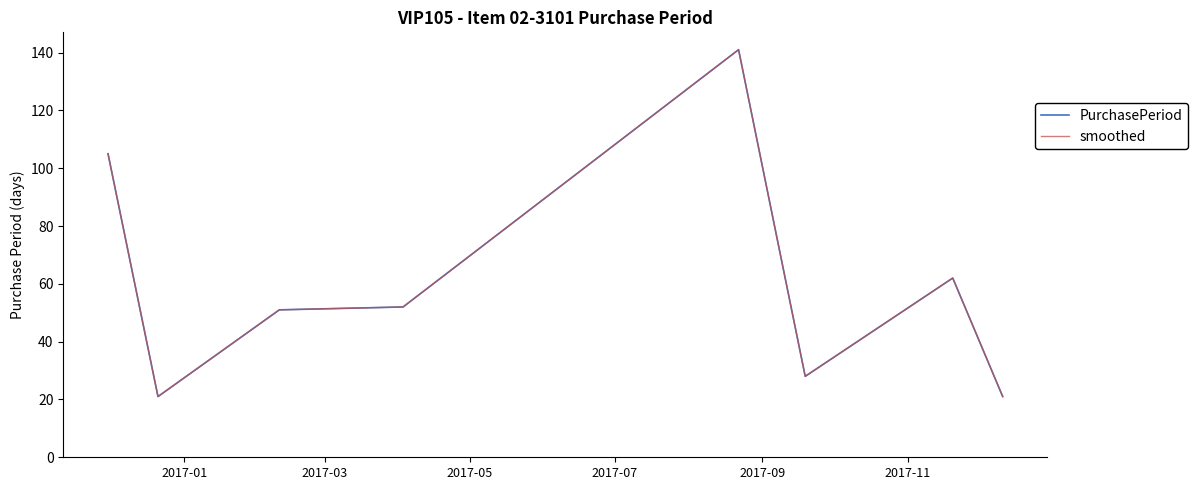

What is the smallest value displayed?

21